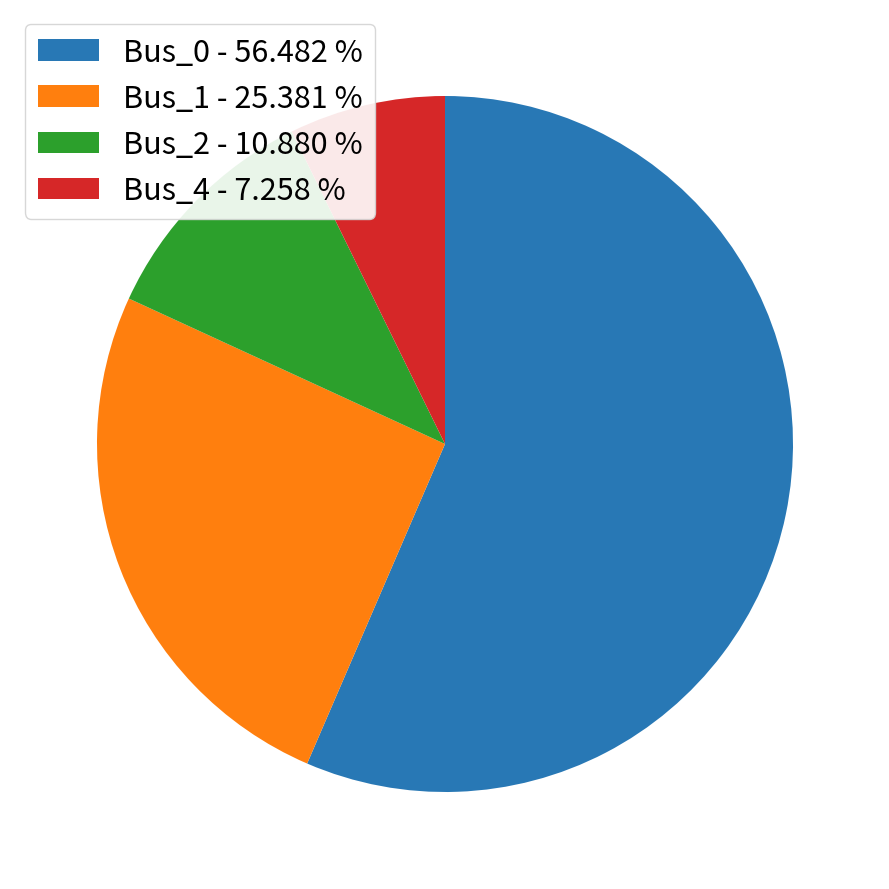

Between Bus_4 - 7.258 % and Bus_1 - 25.381 %, which is larger?

Bus_1 - 25.381 %